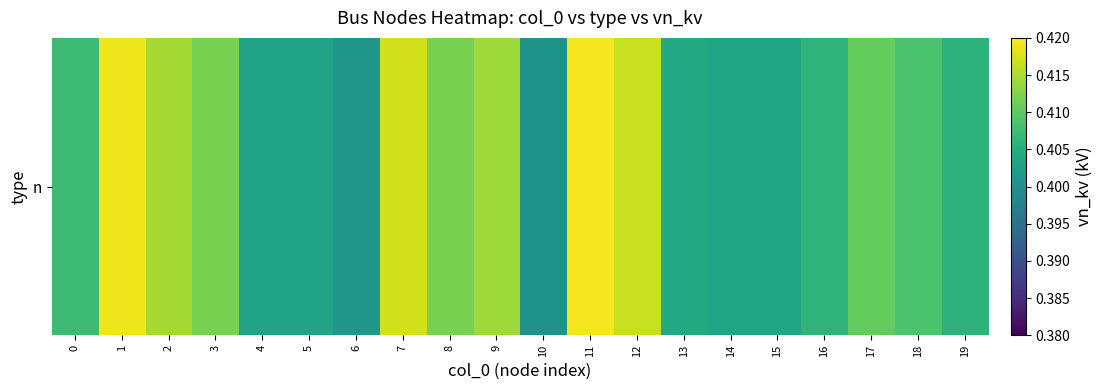

Which category has the highest value across all series?

11